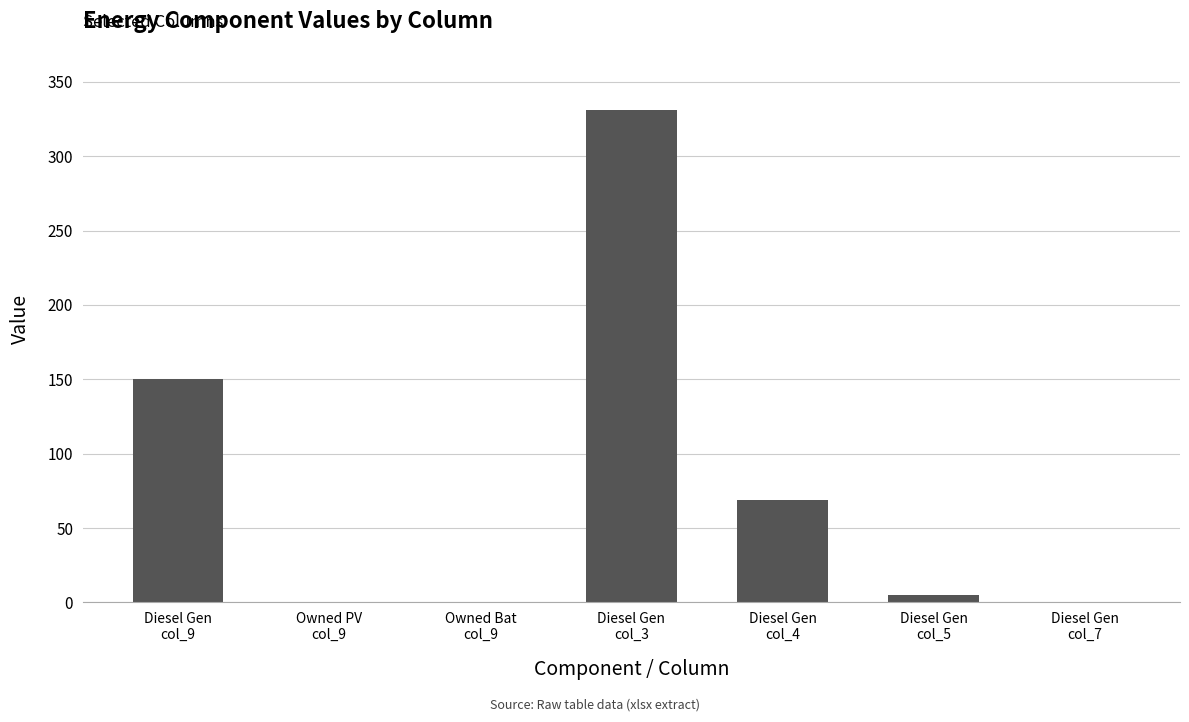

Where does the data first go above 5?

Diesel Gen
col_9